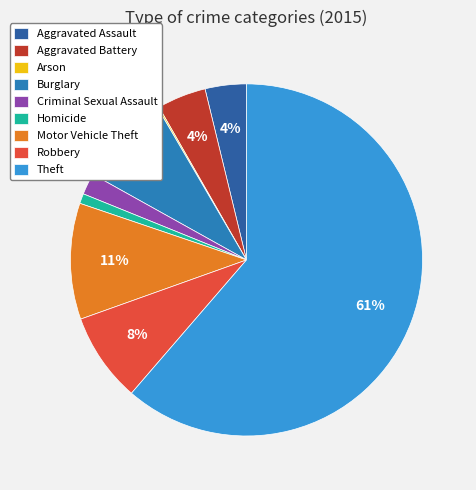

How many slices are in this pie chart?

9